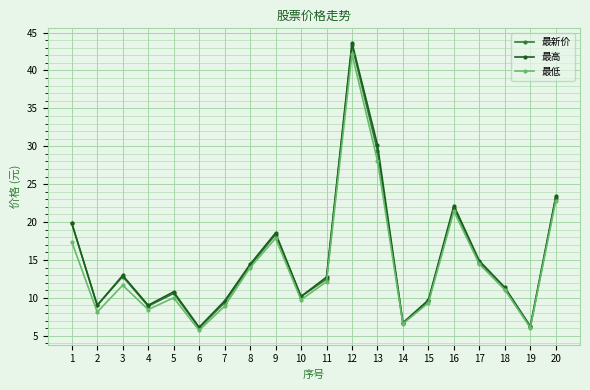

Is the value of 最新价 at 4 greater than the value of 最高 at 3?

No